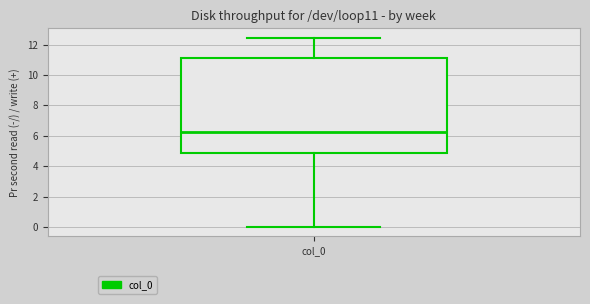

Where does the median line of the box for col_0 sit on the y-axis? The values are not printed on the chart, so give them approximately, as read against the axis.

6.2